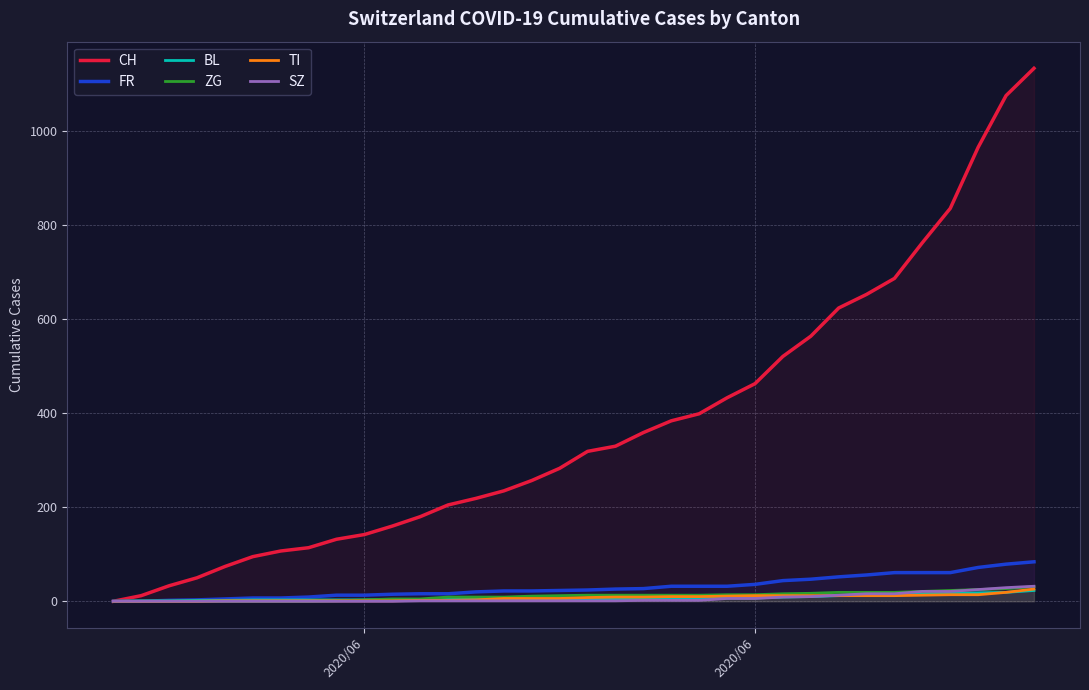

Is this an area chart (filled region under the line)?

No